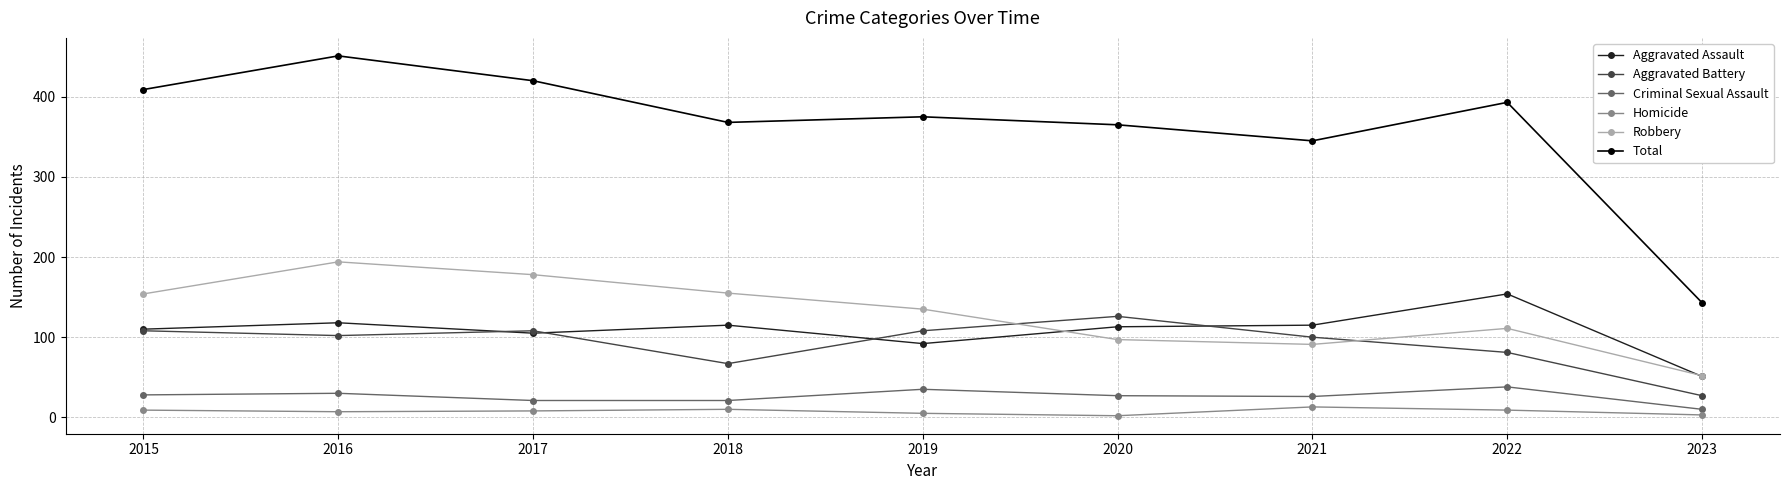

At which category does the chart reach its peak across all series?

2016